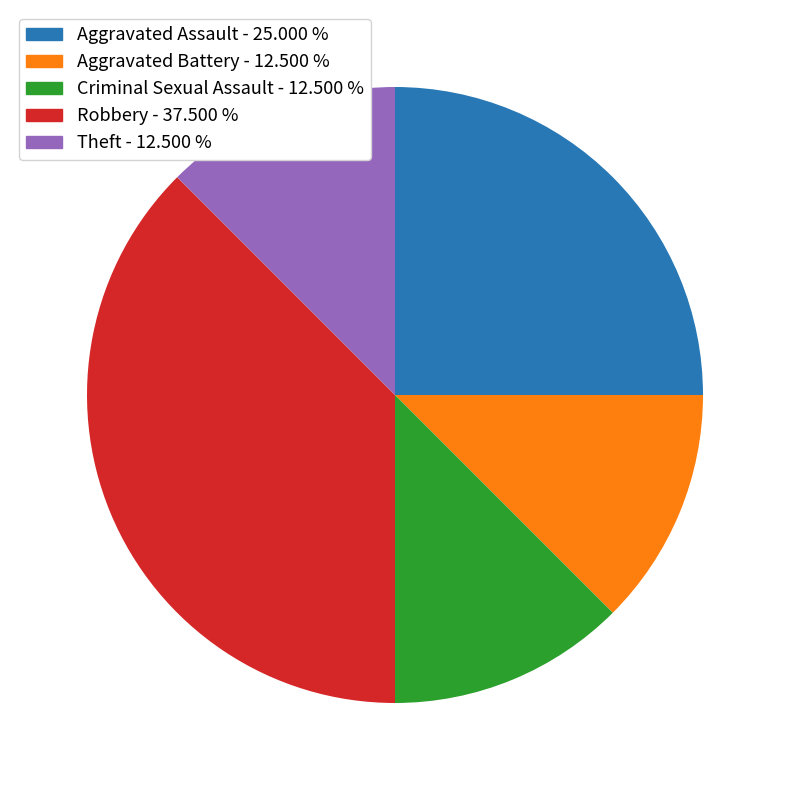

Which category has the biggest portion of the pie?

Robbery